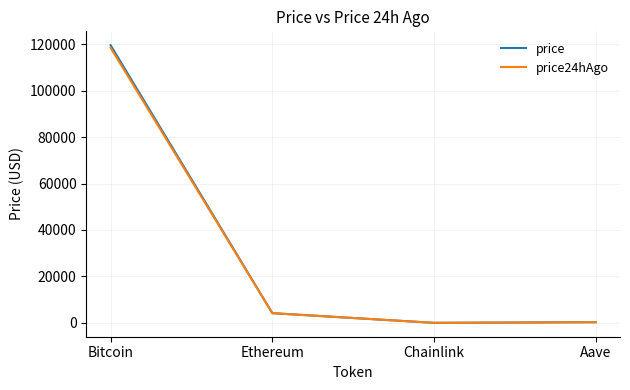

Which series has the largest range (max minus min)?

price